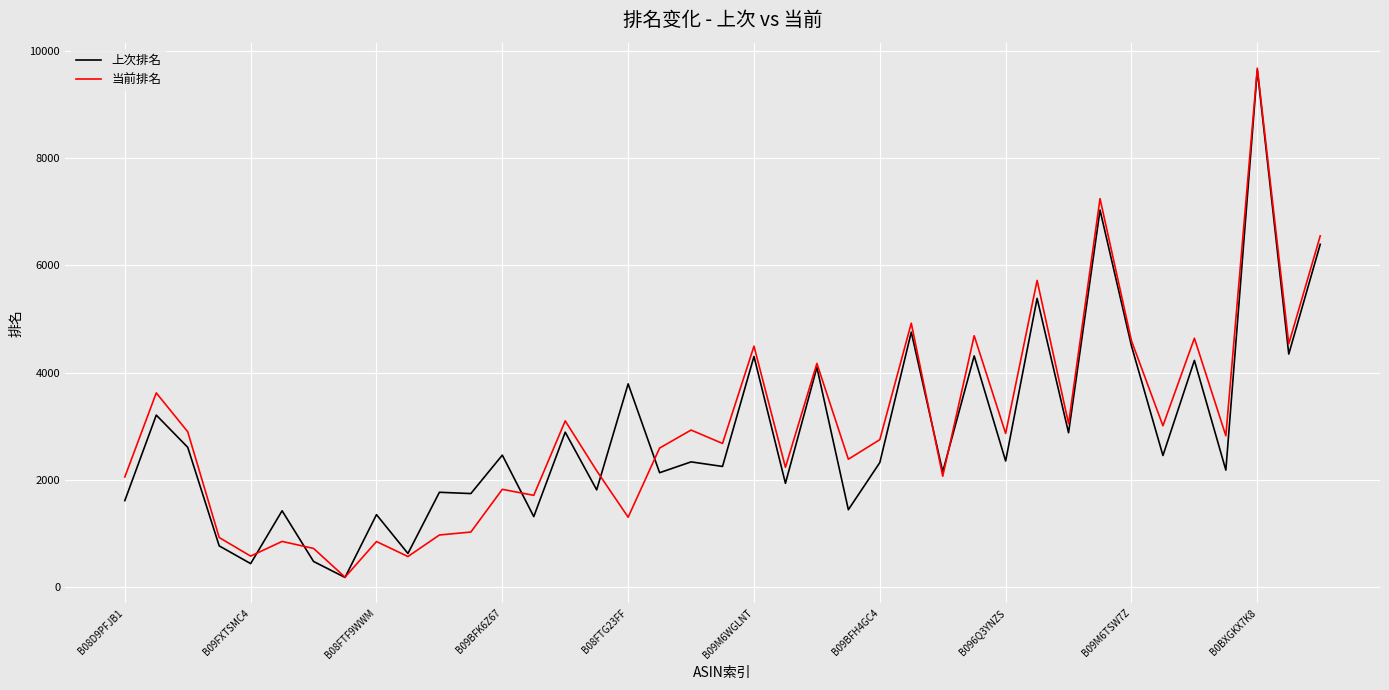

What is the highest value of the 上次排名 series?

9647